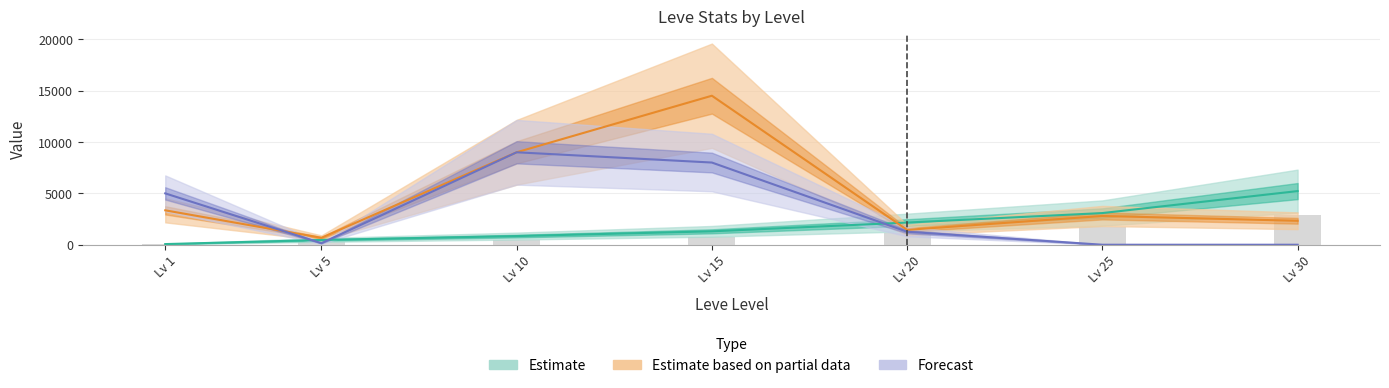

The value of Forecast (HQ Price) at Lv 30 is 0. True or false?

True